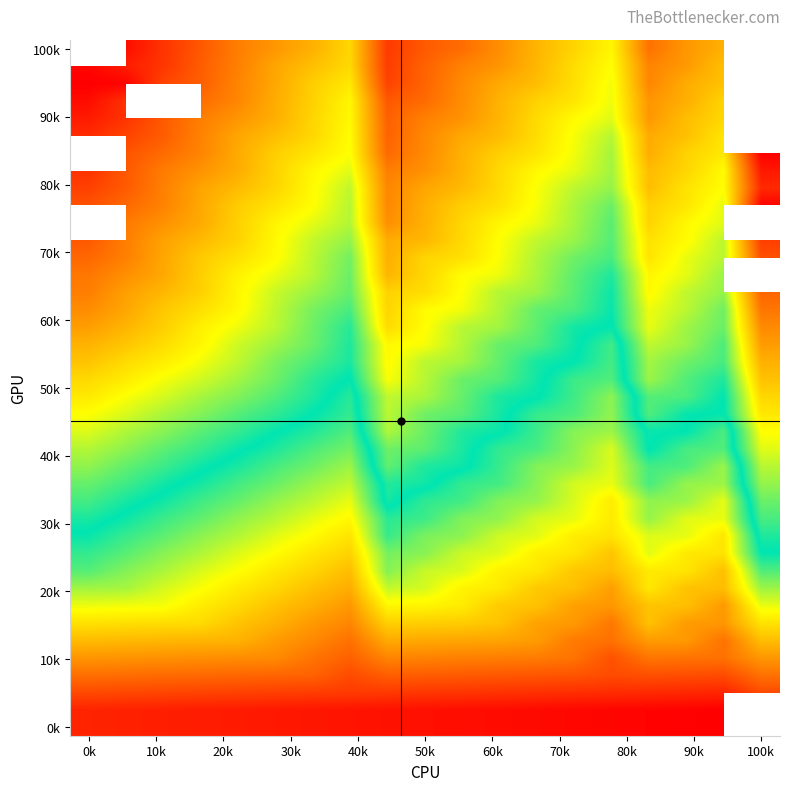

At how many categories does at least one series exceed 218?

19